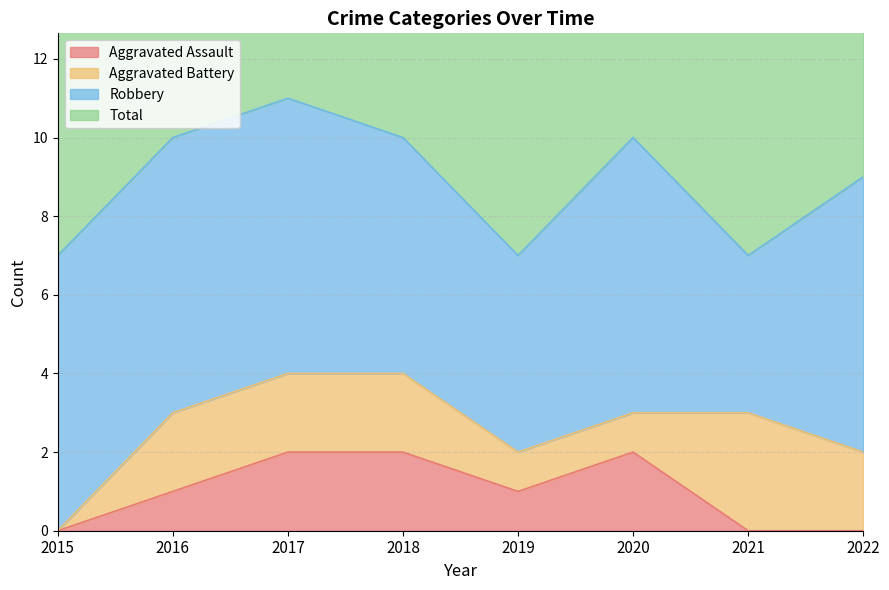

Where is Total nearest to the value 9?

2022